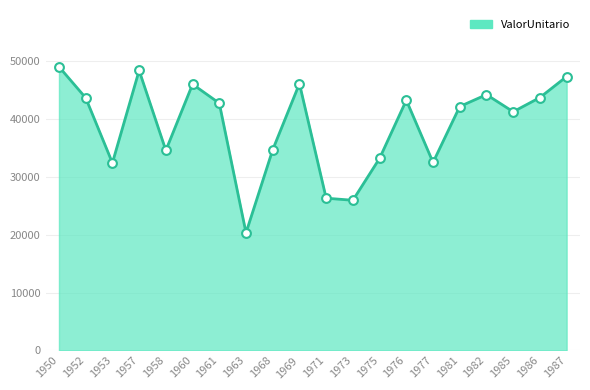

What is the change in value from 1958 to 1971?

-8265.0